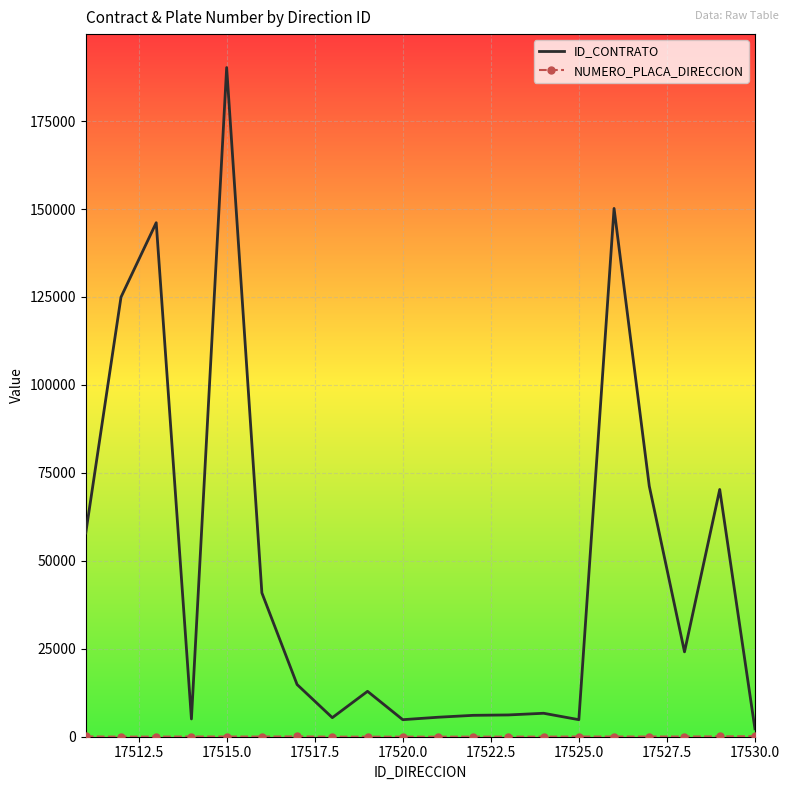

Which series has the largest range (max minus min)?

ID_CONTRATO